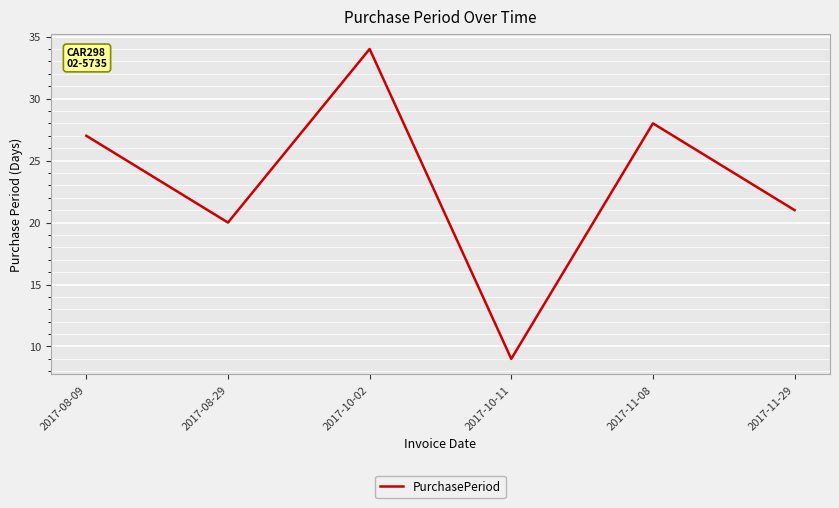

What is the average value?

23